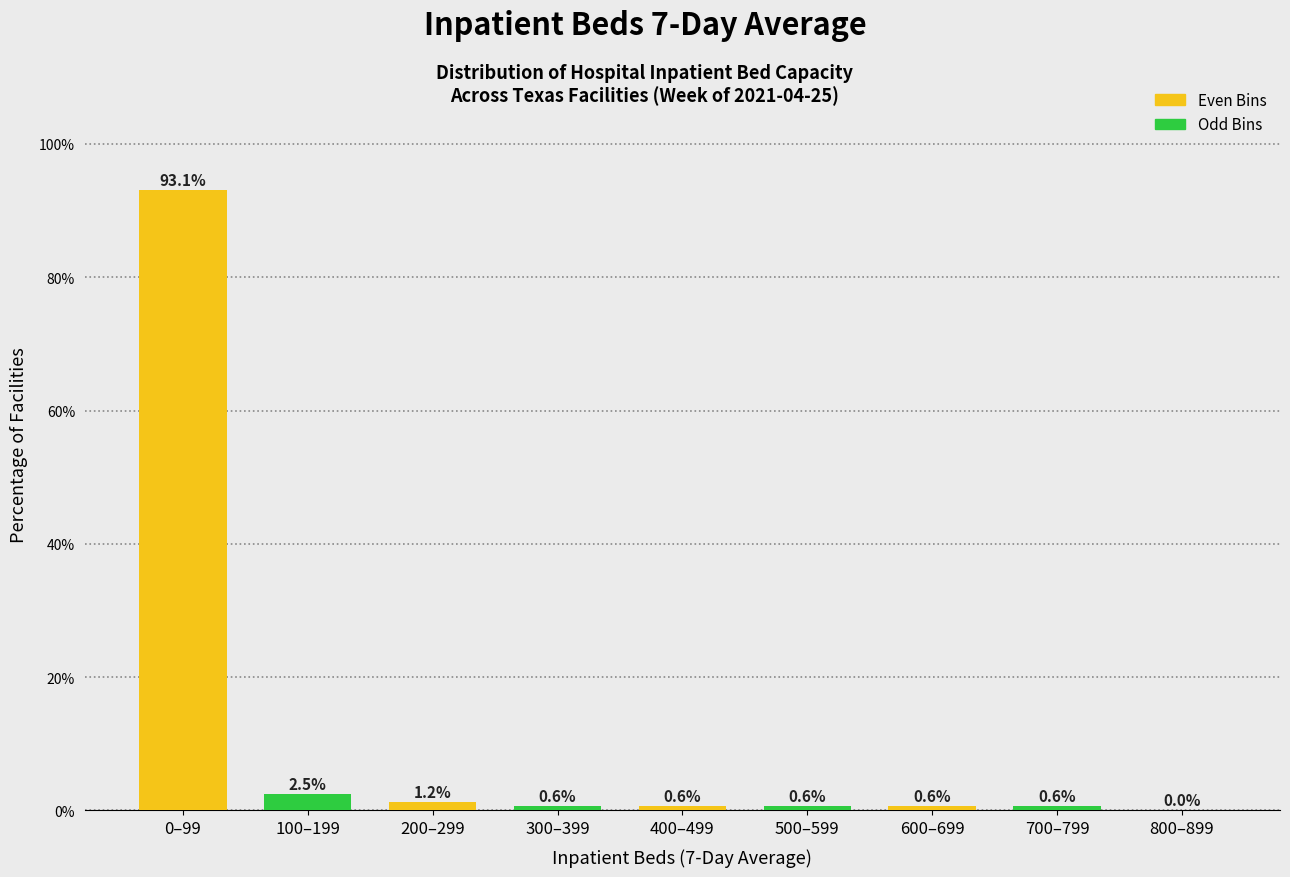

At which category does the chart reach its peak across all series?

0–99